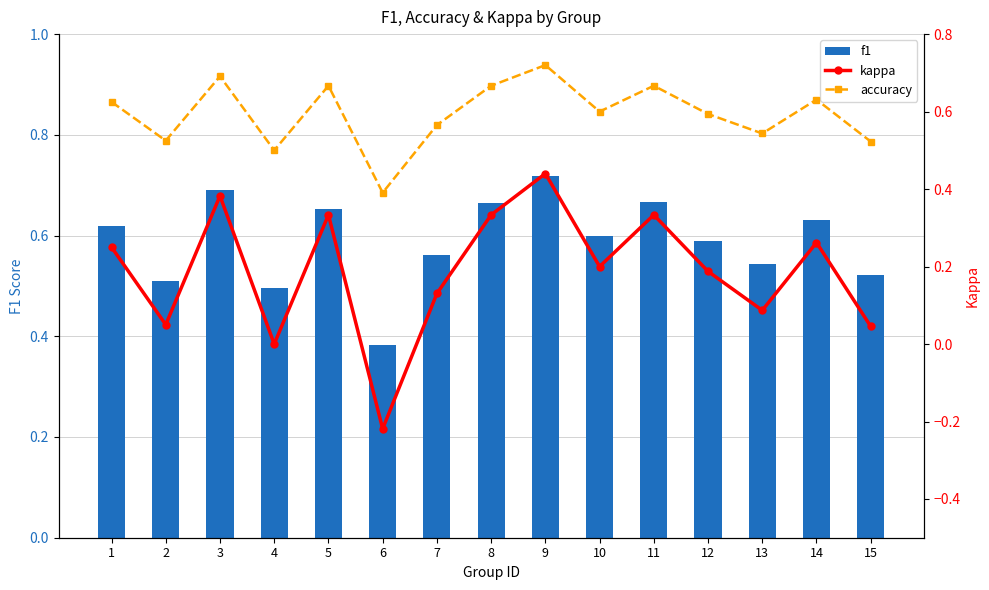

Between 13 and 15, which series saw the biggest shift?

kappa